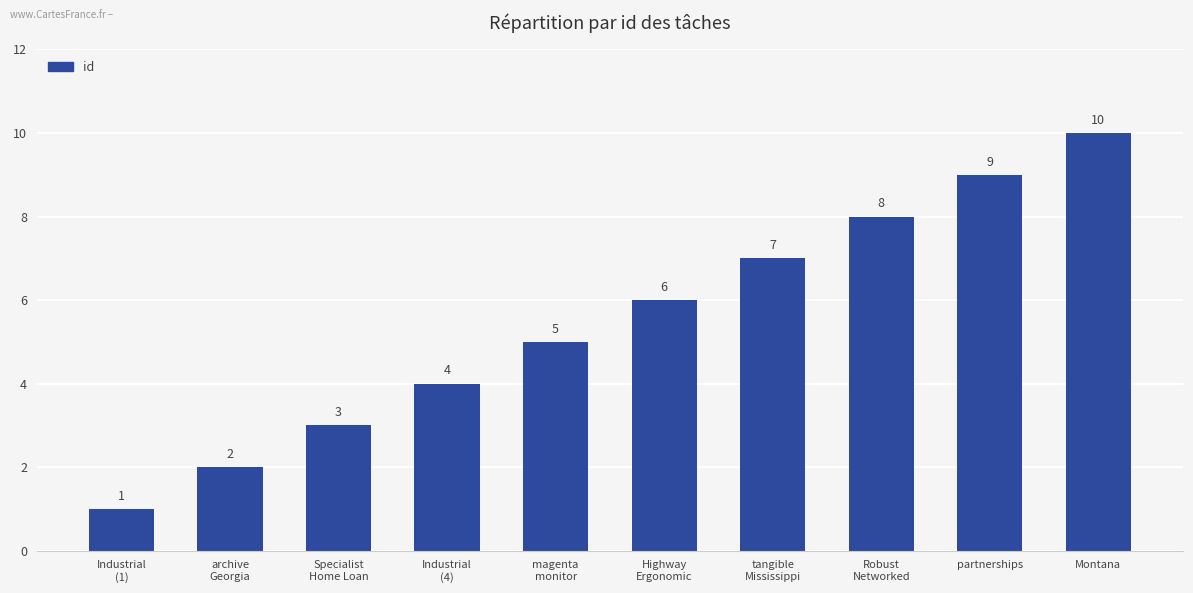

Rank the categories by value from highest to lowest.

Montana, partnerships, Robust
Networked, tangible
Mississippi, Highway
Ergonomic, magenta
monitor, Industrial
(4), Specialist
Home Loan, archive
Georgia, Industrial
(1)